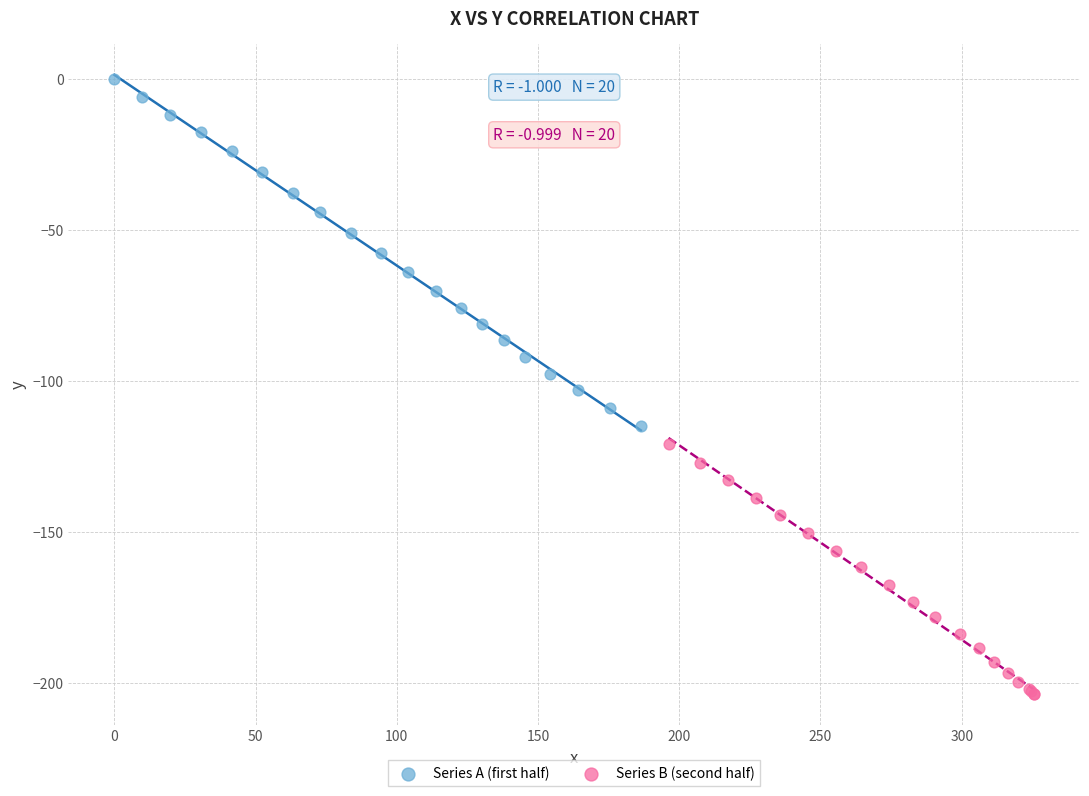

What are all the series names shown in the legend?

Series A (first half), Series B (second half)